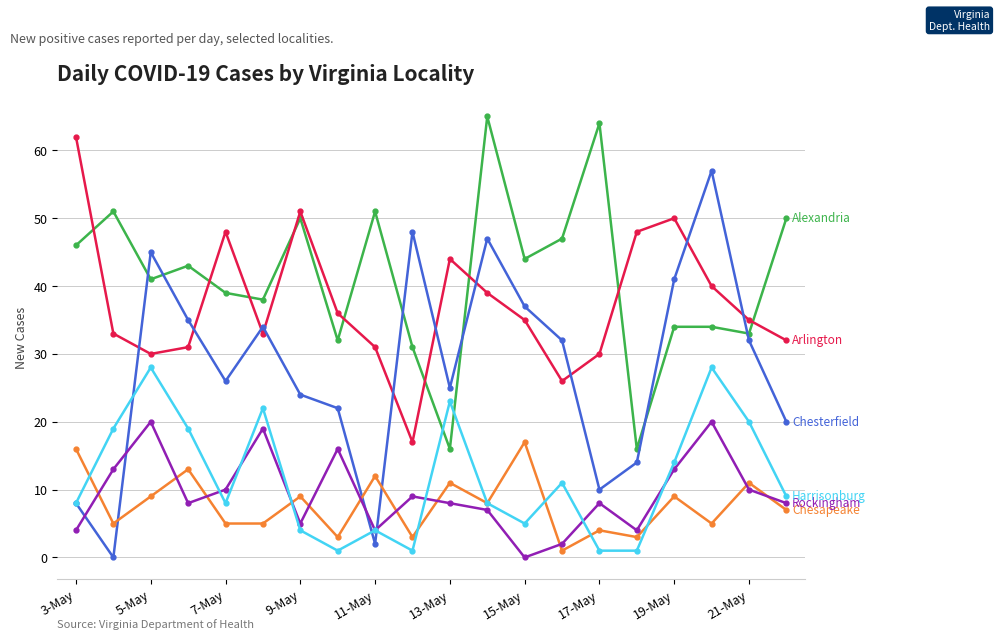

What is the maximum value shown in the chart?

65